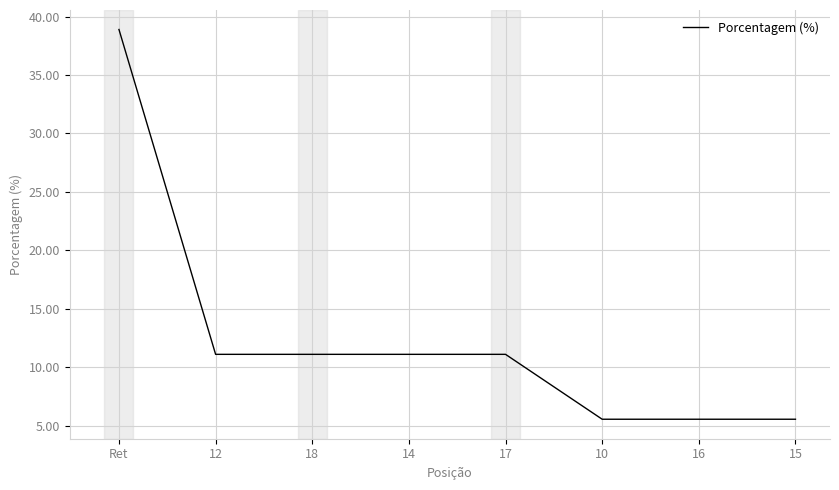

What is the average value?

12.5